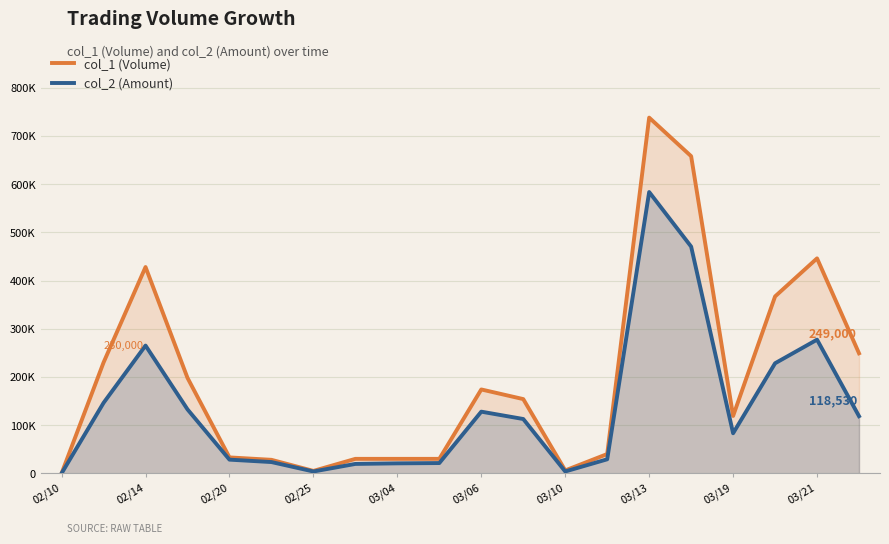

What is the sum of all col_2 (Amount) values?

2695830